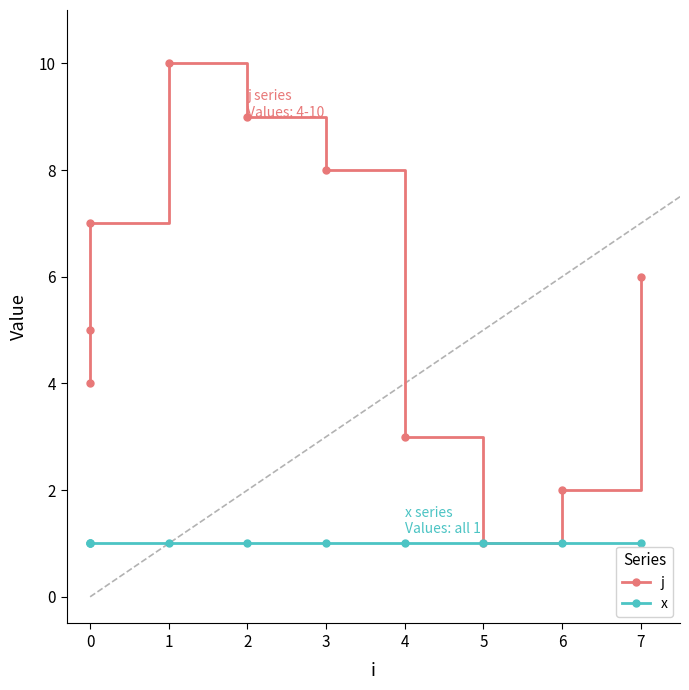

True or false: x and j intersect in this chart.

False